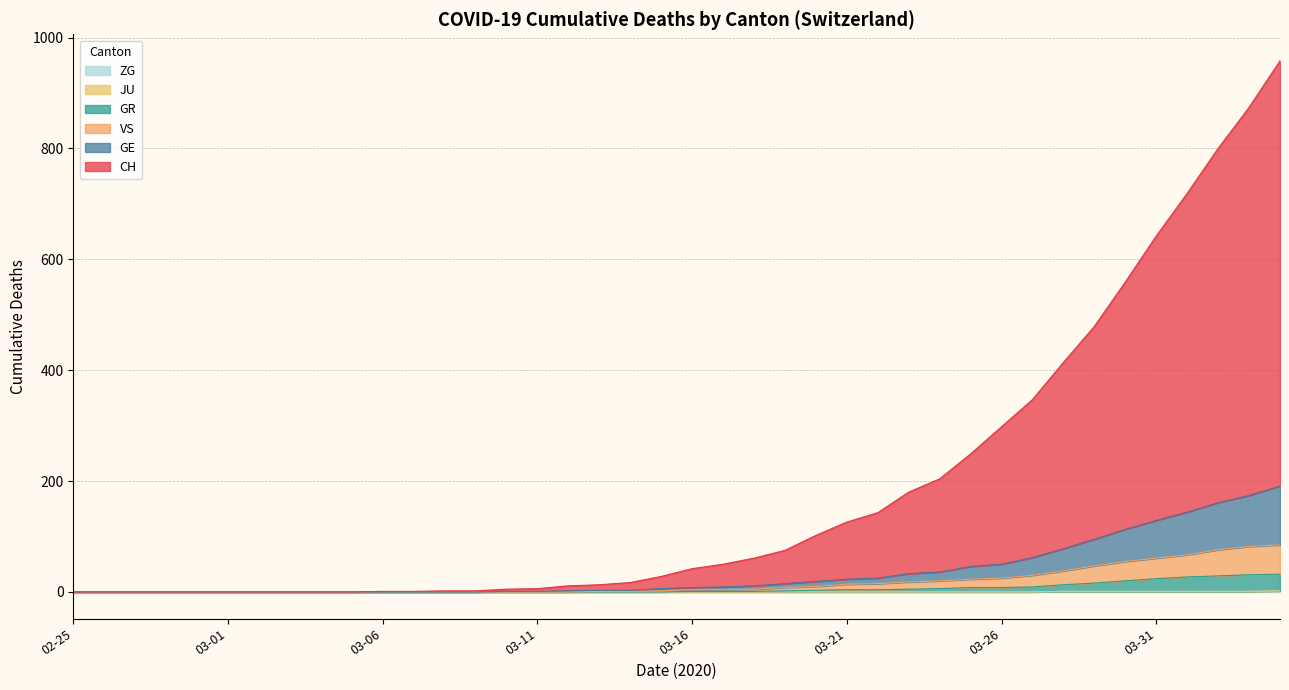

How many intersections are there between GE and VS?

2